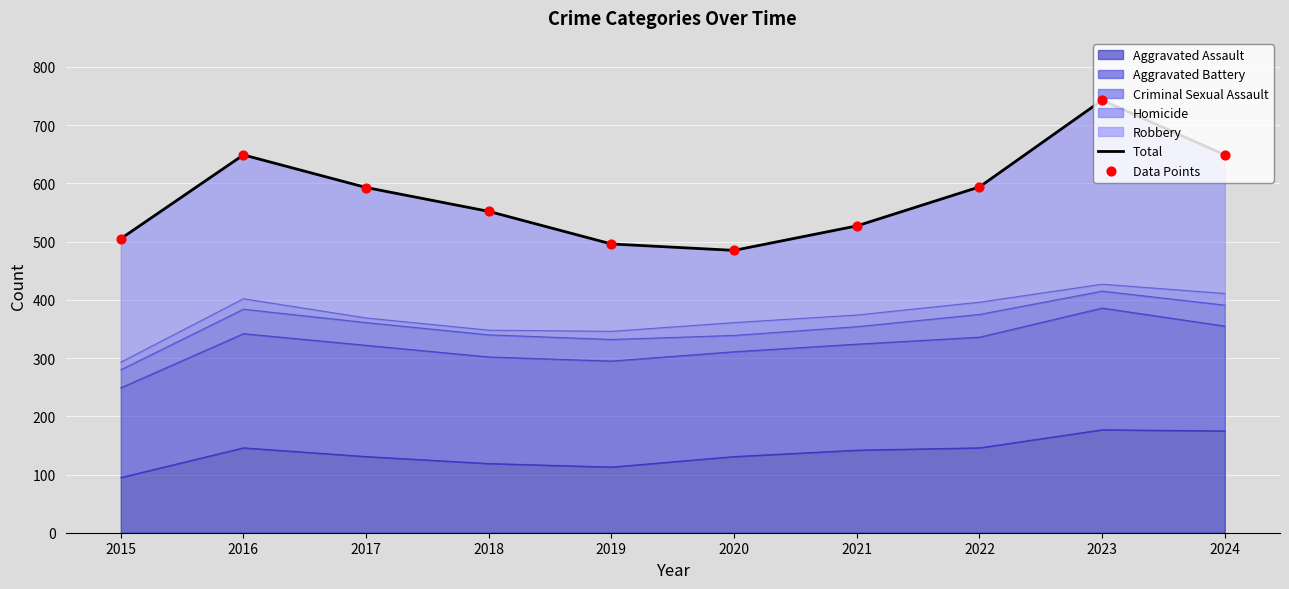

Is the value of Data Points at 2018 greater than the value of Total at 2019?

Yes